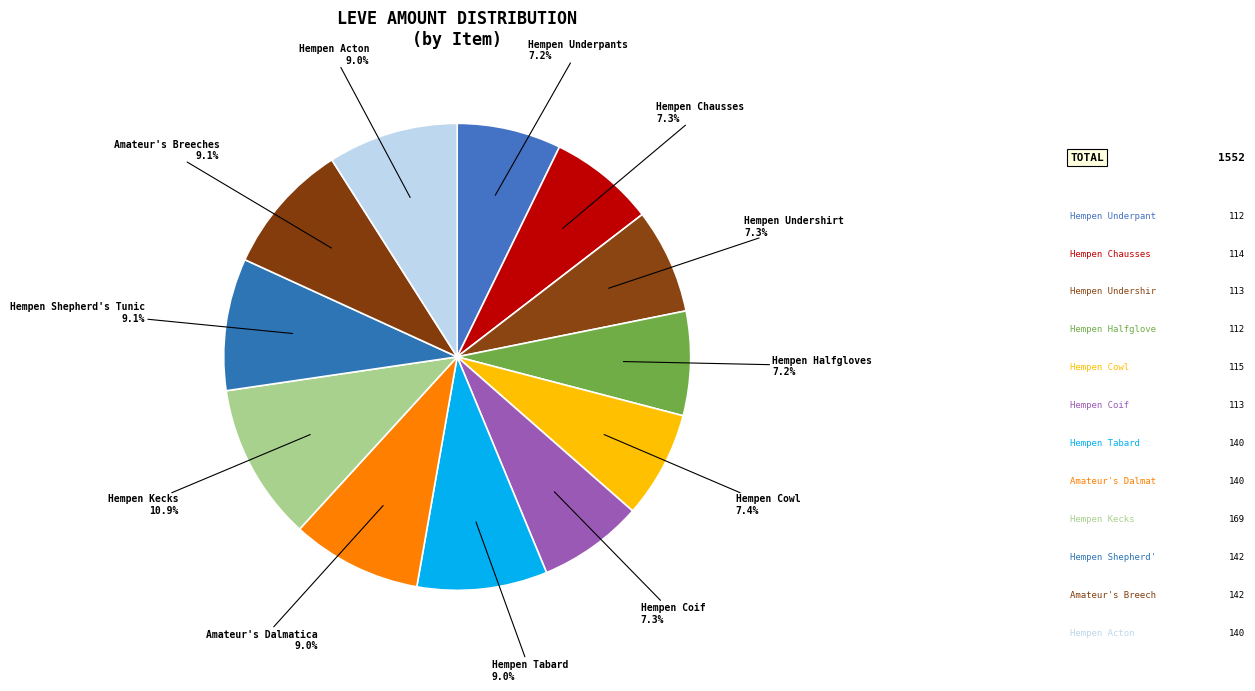

Count the number of slices in the pie.

12